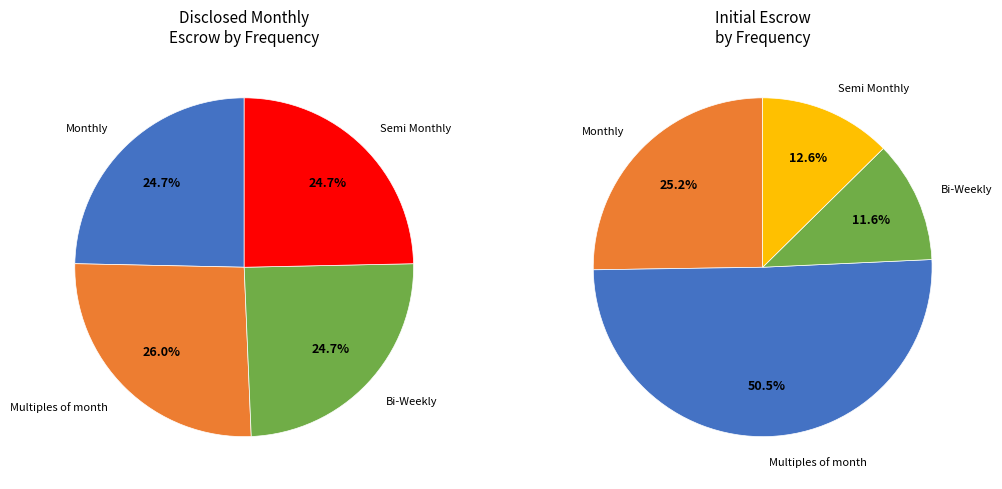

Which slice is the smallest?

Monthly